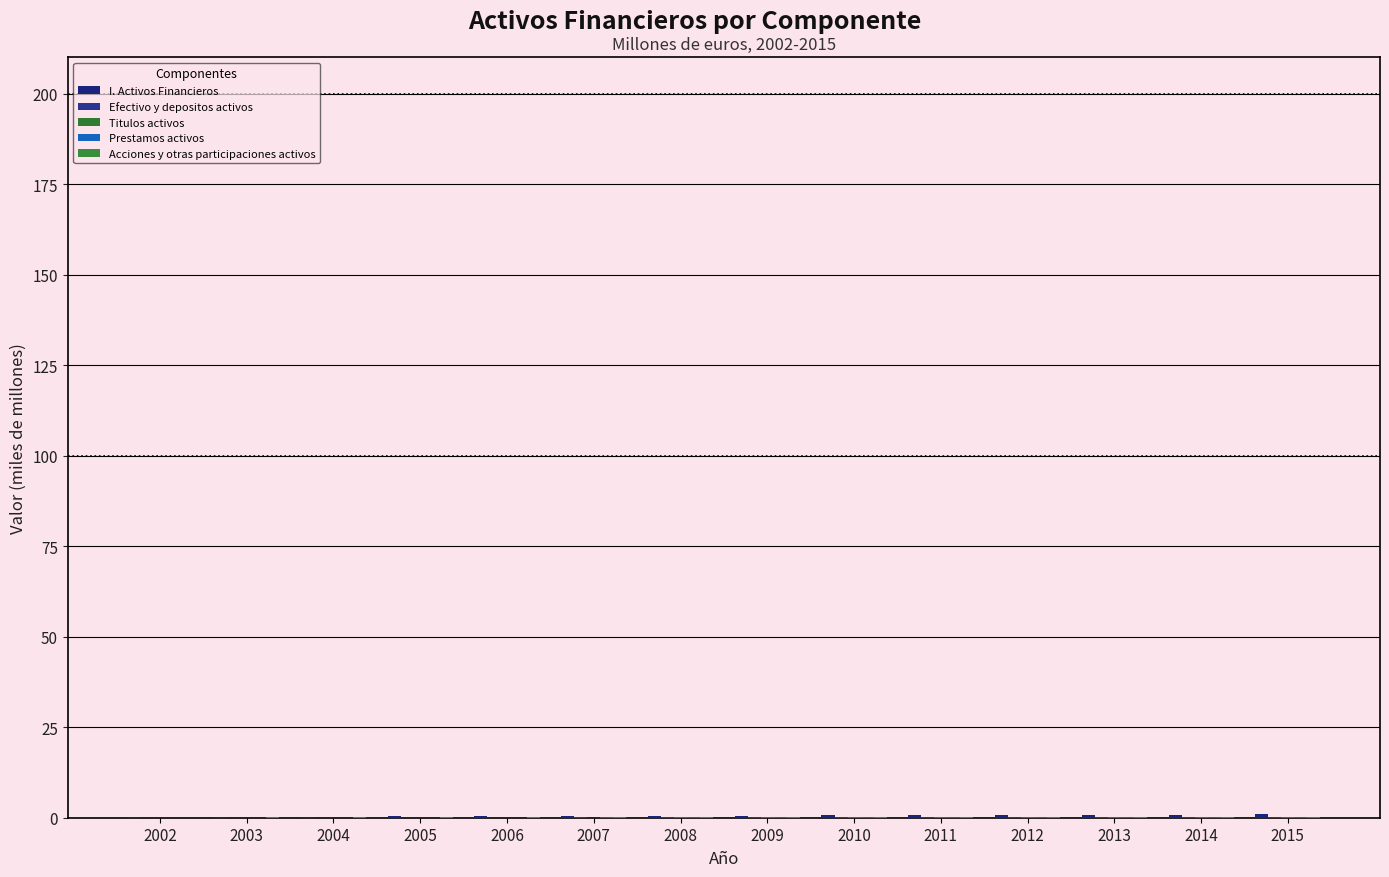

How many groups of bars are there?

14